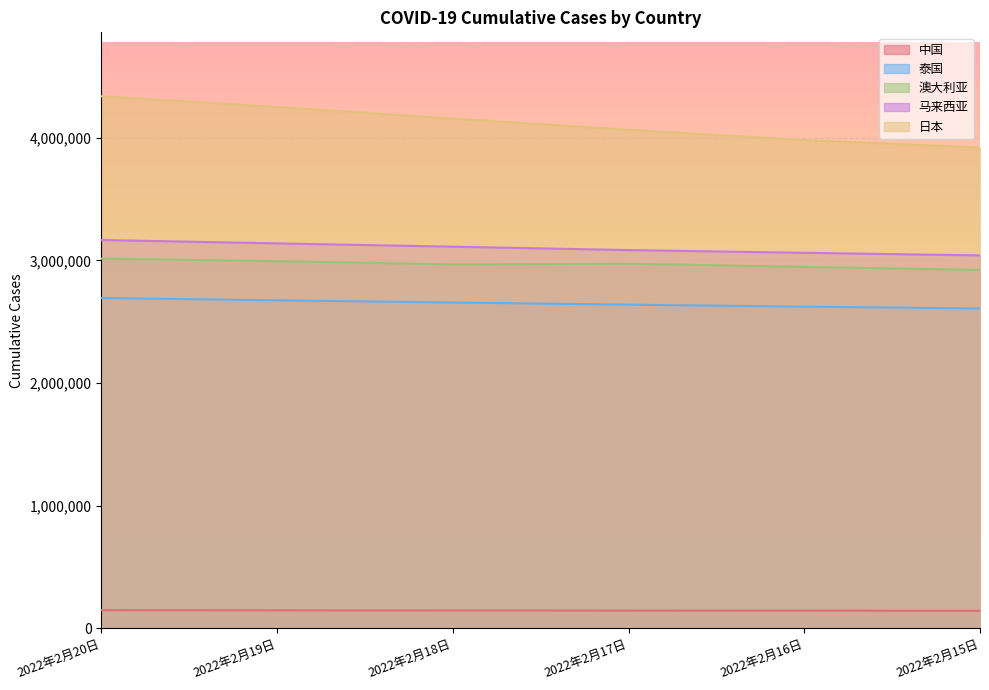

What are all the series names shown in the legend?

中国, 泰国, 澳大利亚, 马来西亚, 日本